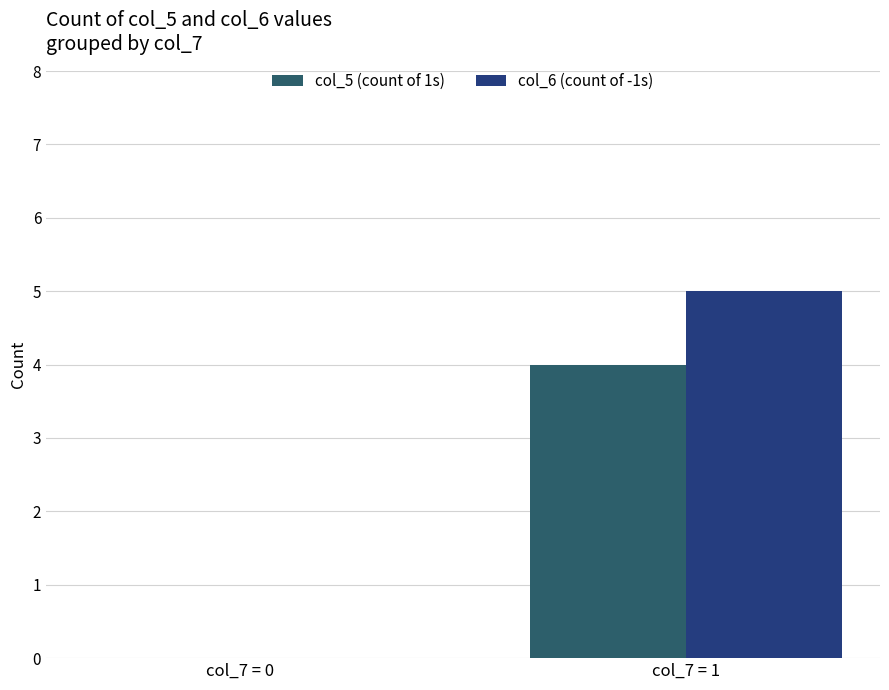

The value of col_6 (count of -1s) at col_7 = 0 is 0. True or false?

True